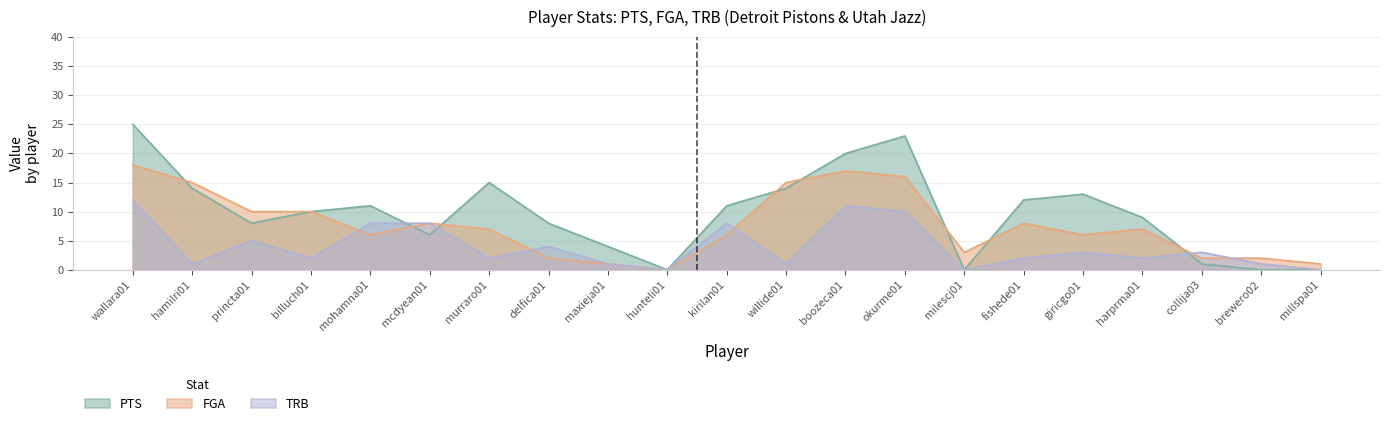

List the series in order of their overall mean, lowest first.

TRB, FGA, PTS